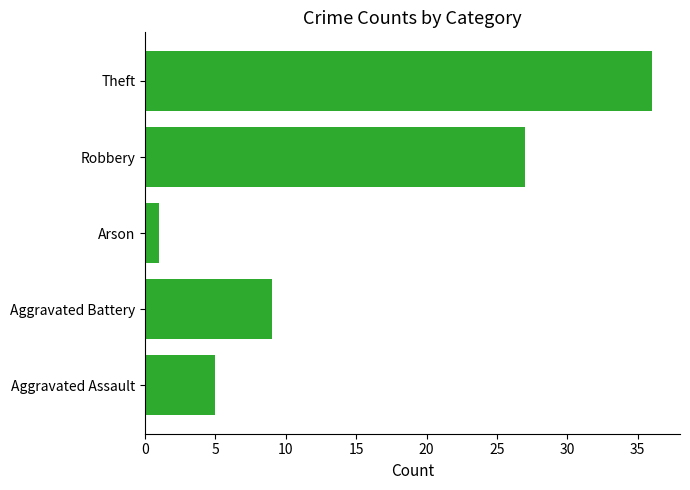

List the labels in order of value, largest first.

Theft, Robbery, Aggravated Battery, Aggravated Assault, Arson